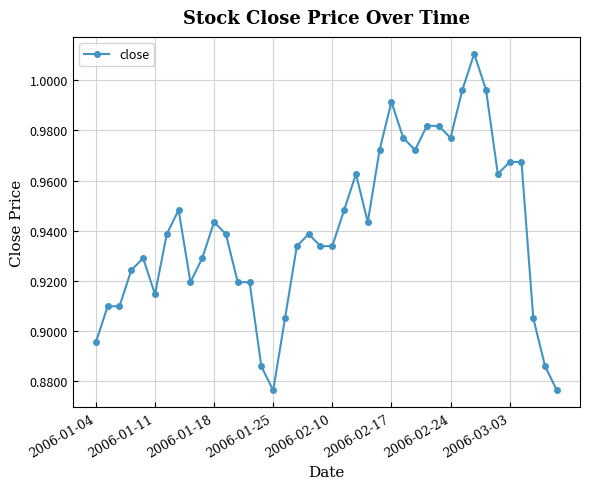

True or false: there are more than 0 points higher than both neighbors.

True